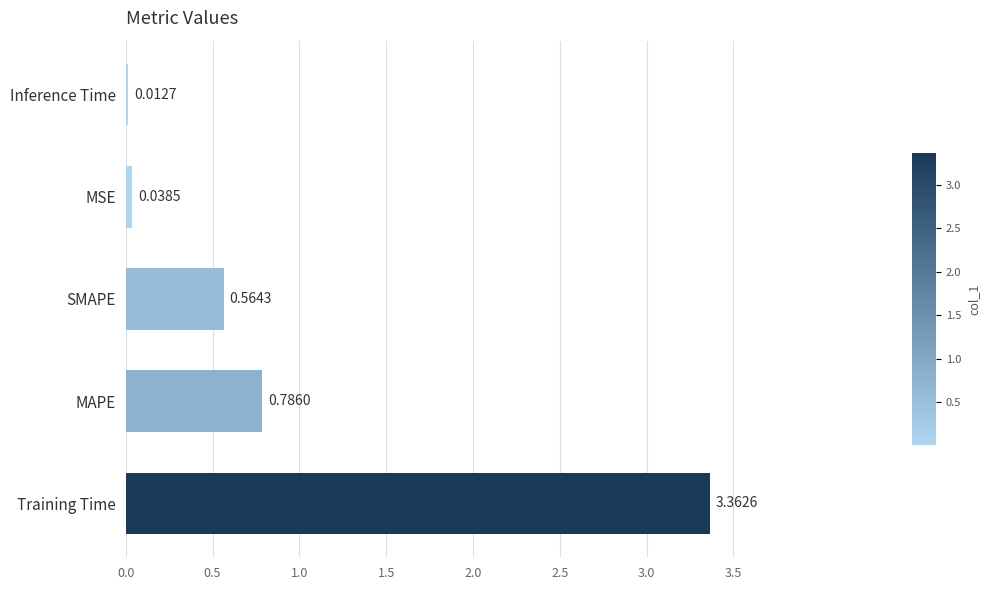

What is the average value?

1.0